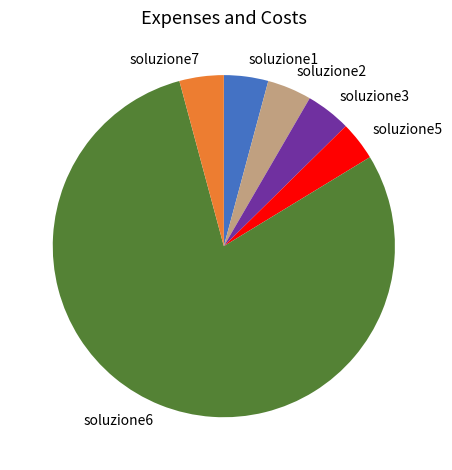

True or false: soluzione3 accounts for 4% of the total.

True